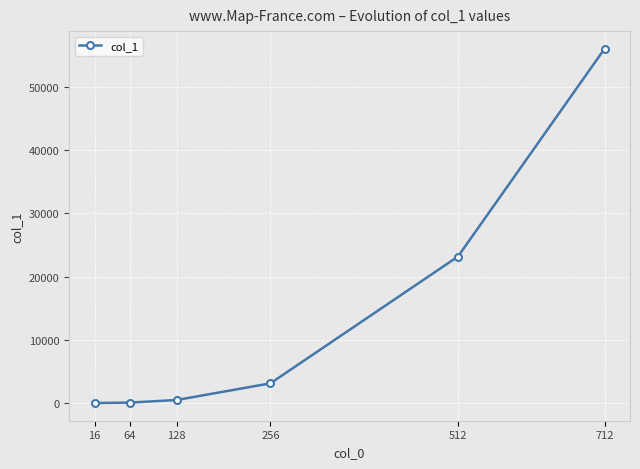

Read the value at 256.

3114.1